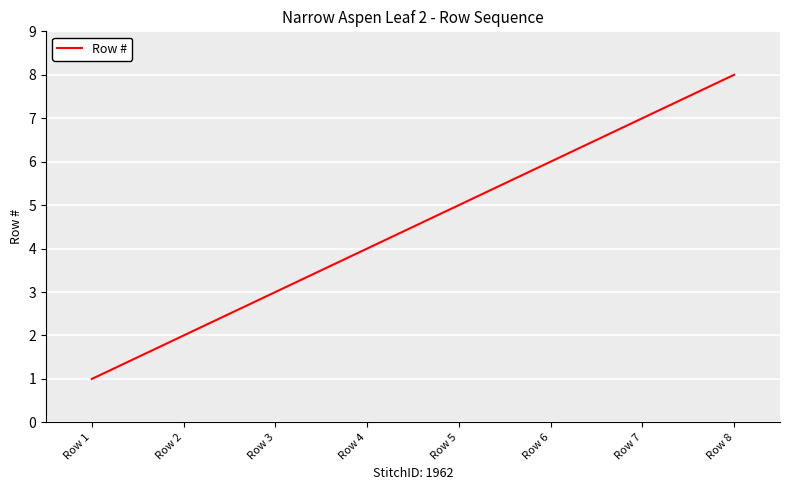

What is the difference between the values at Row 4 and Row 3?

1